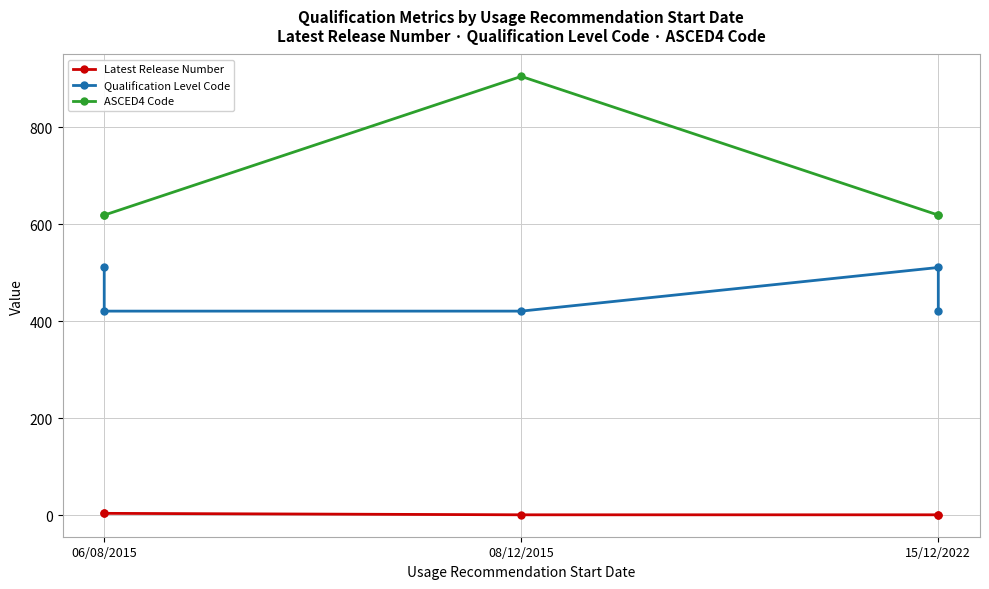

What is the sum of the ASCED4 Code values at 08/12/2015 and 15/12/2022?

1524